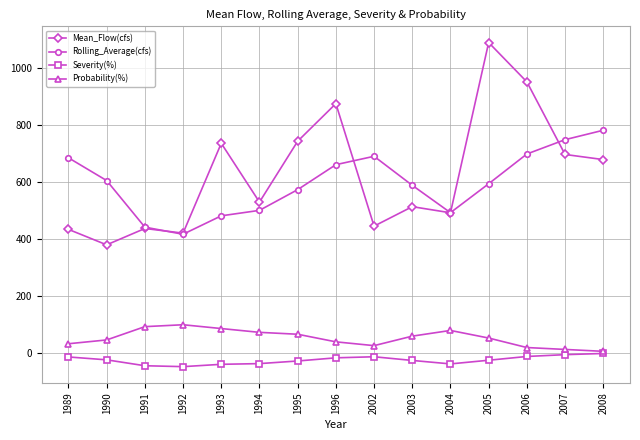

What is the highest value of the Mean_Flow(cfs) series?

1090.7